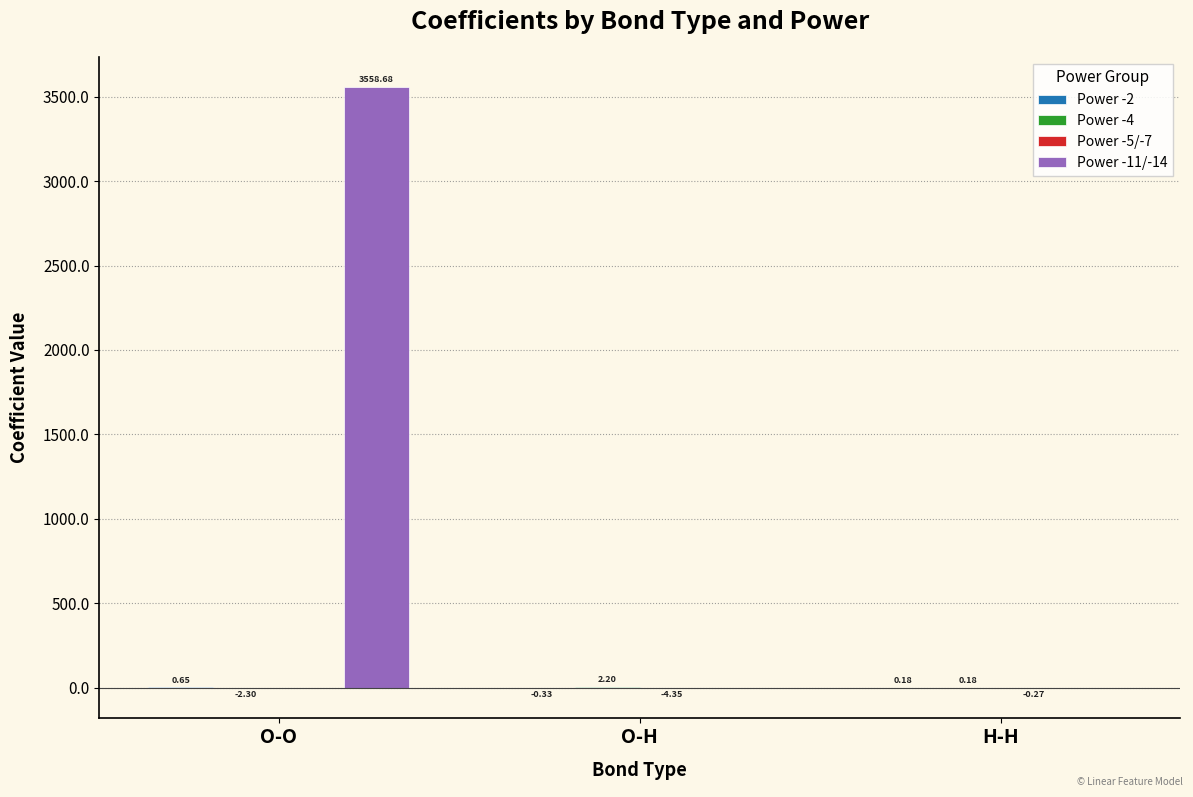

Which series has the largest total across all categories?

Power -11/-14